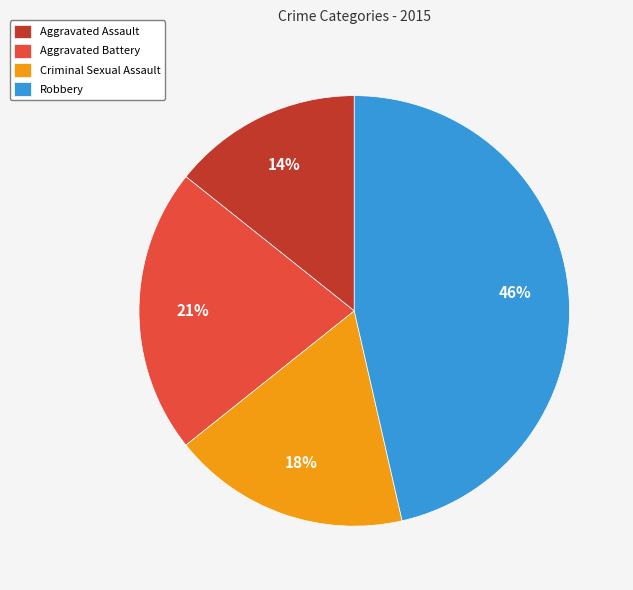

How many slices are in this pie chart?

4